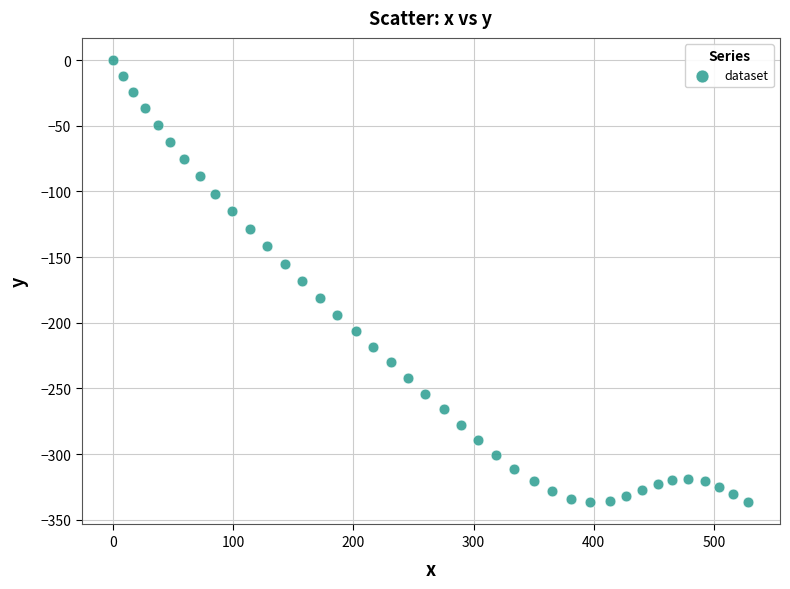

What is the range of Y values (max minus min)?

336.8